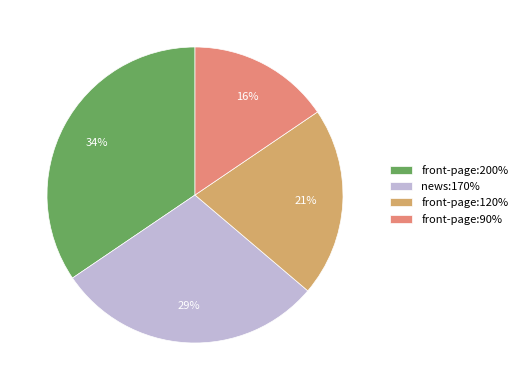

How many segments does this pie chart have?

4